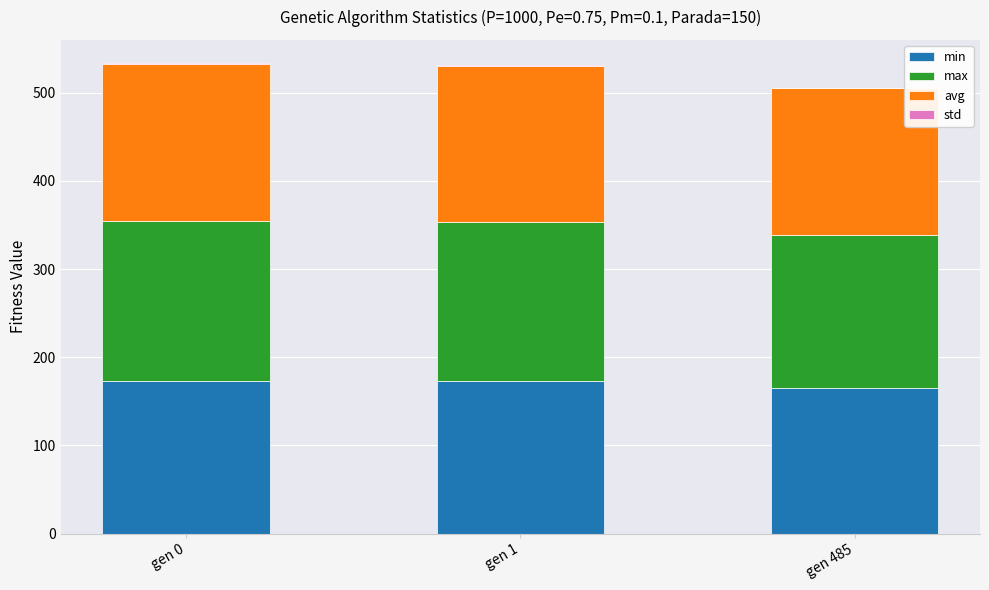

What is the highest value of the min series?

173.4